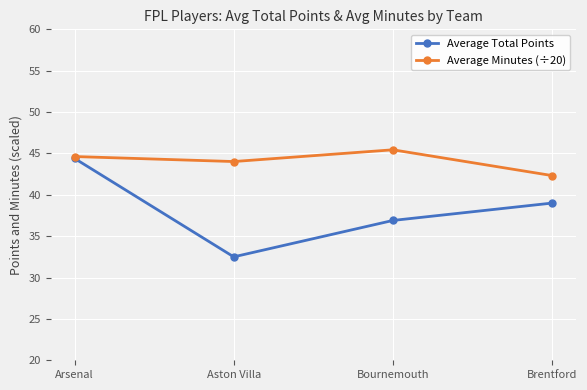

What are all the series names shown in the legend?

Average Total Points, Average Minutes (÷20)